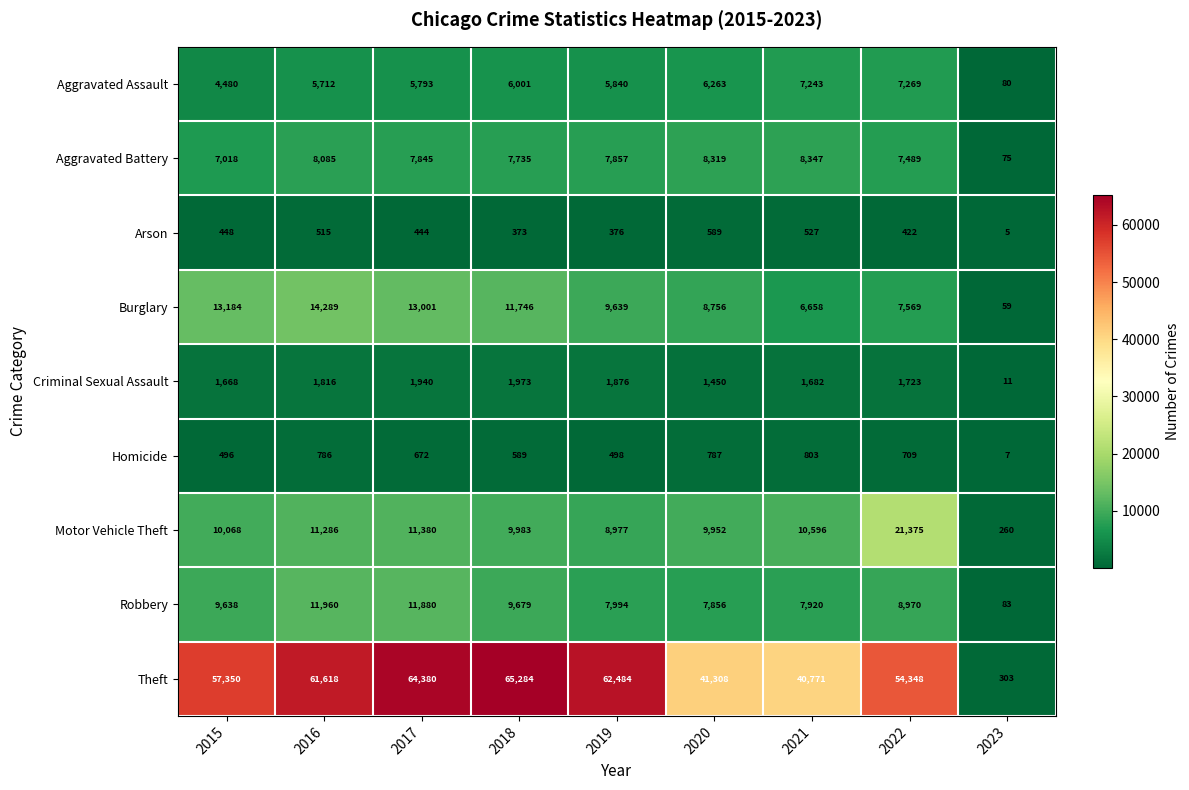

Which series has the widest spread of values?

Theft